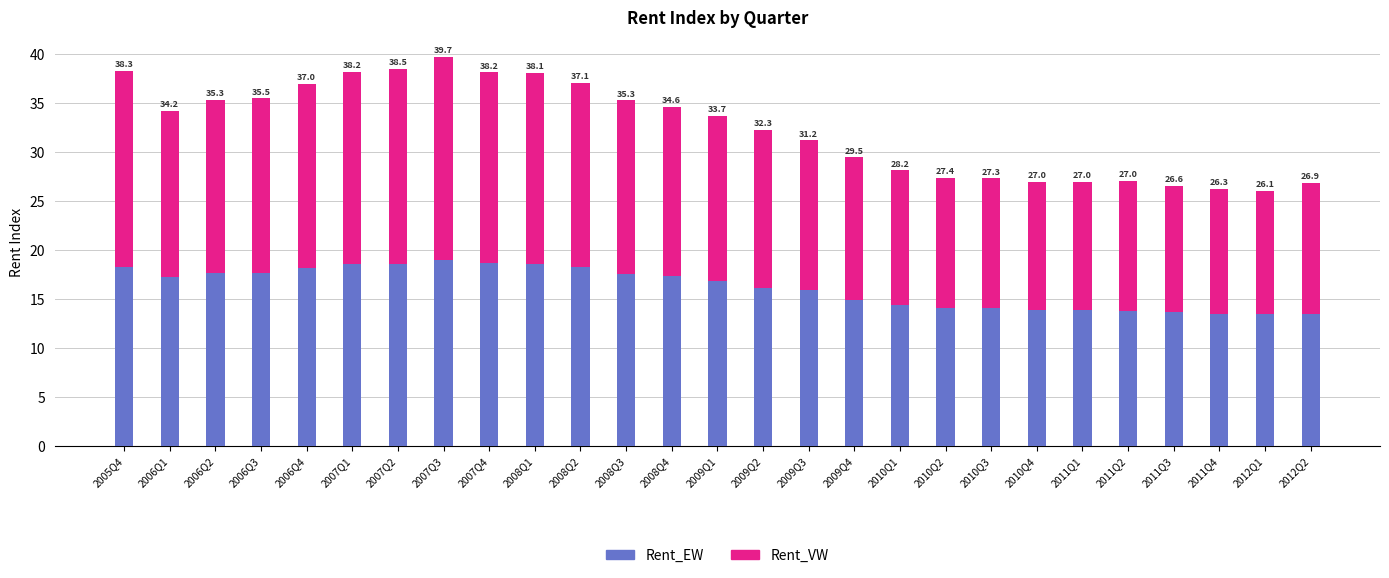

Which has a higher value, 2010Q2 or 2009Q1?

2009Q1